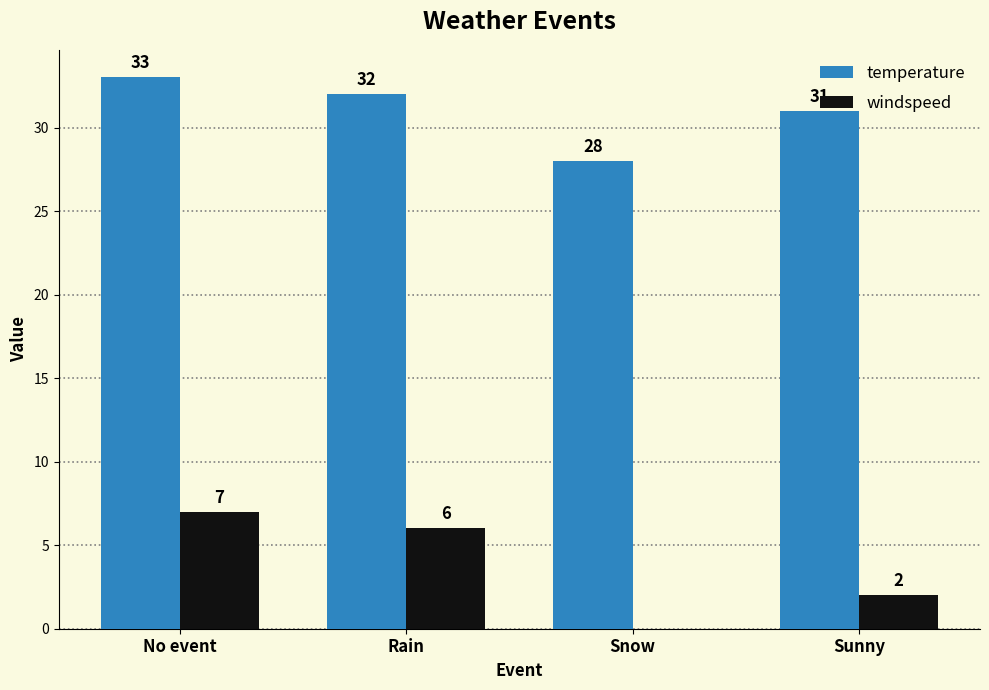

What is the spread (max minus min) of values at Sunny?

29